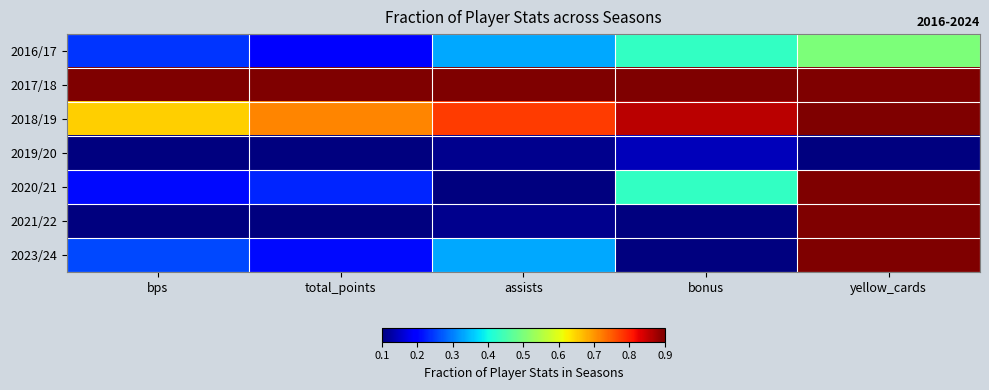

What is the greatest value displayed?

1.0